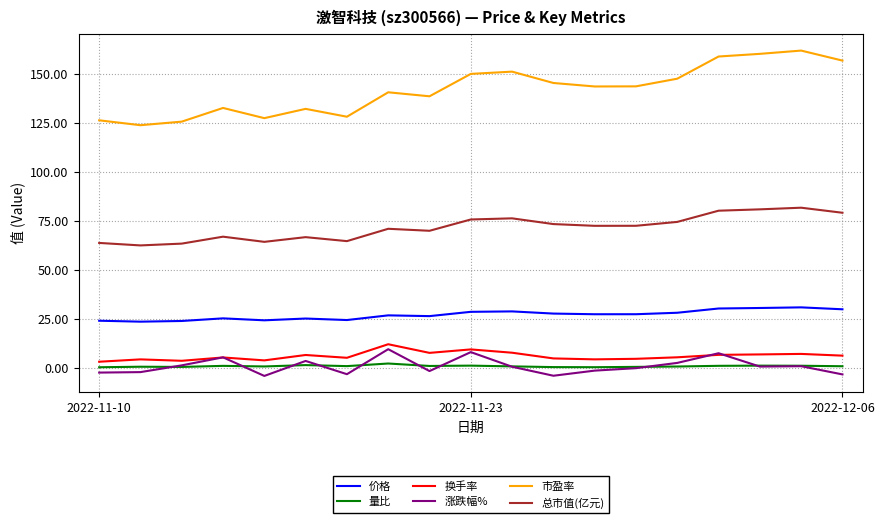

What is the greatest value displayed?

162.1